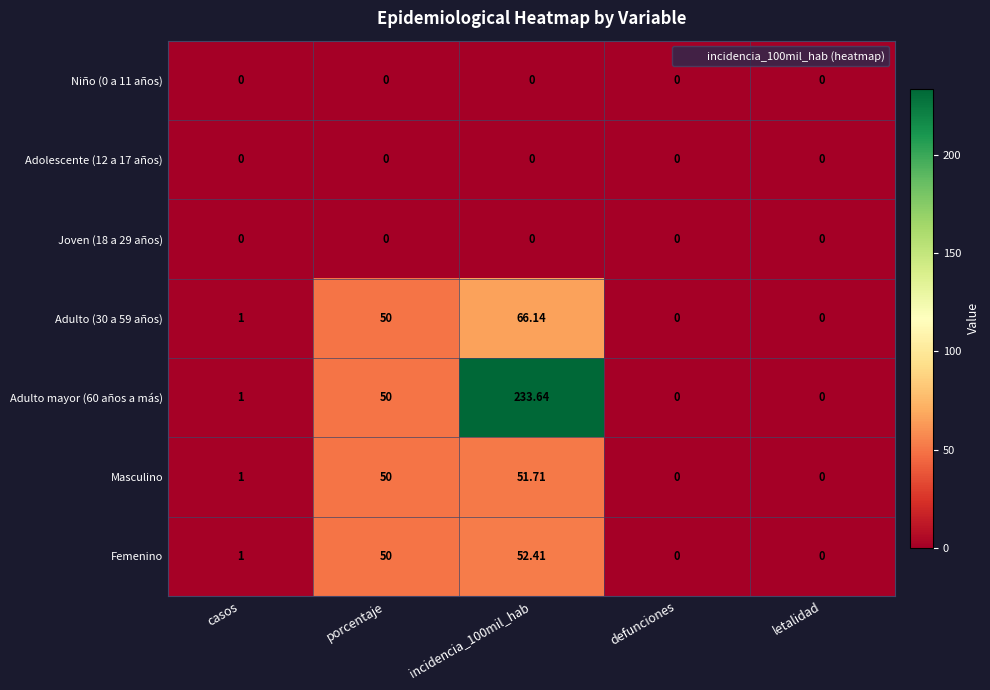

Where is Adulto (30 a 59 años) nearest to the value 33?

porcentaje